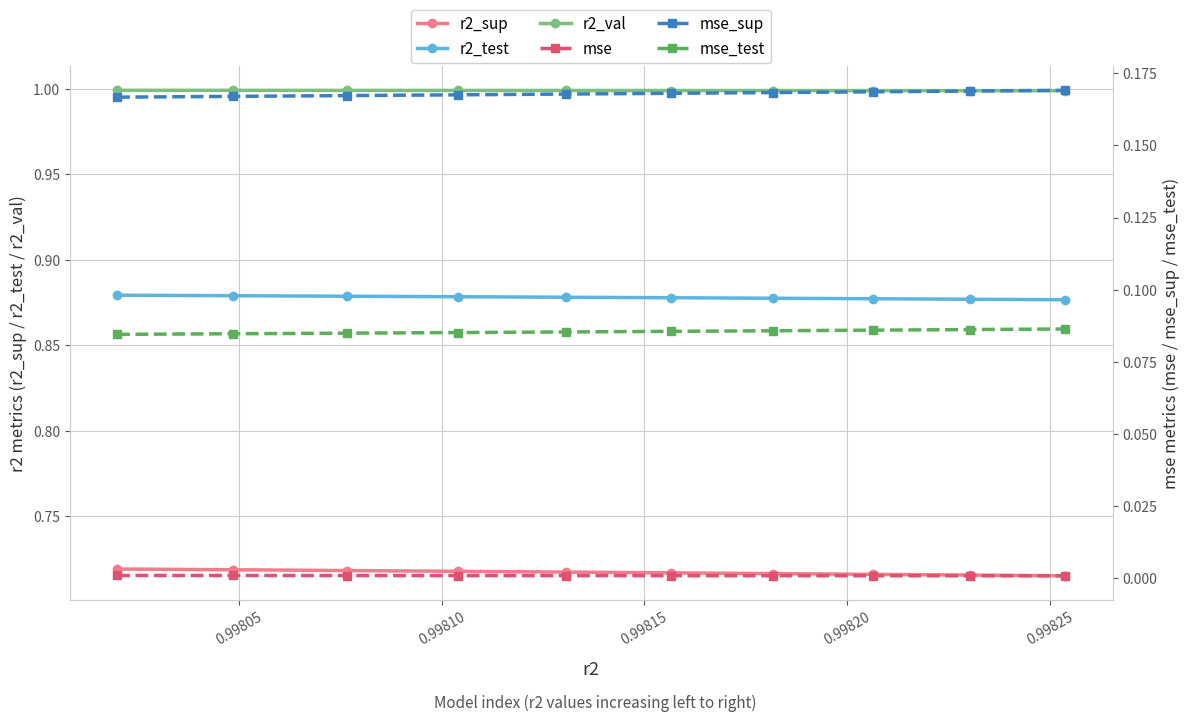

List the series in order of their peak value, highest first.

r2_val, r2_test, r2_sup, mse_sup, mse_test, mse